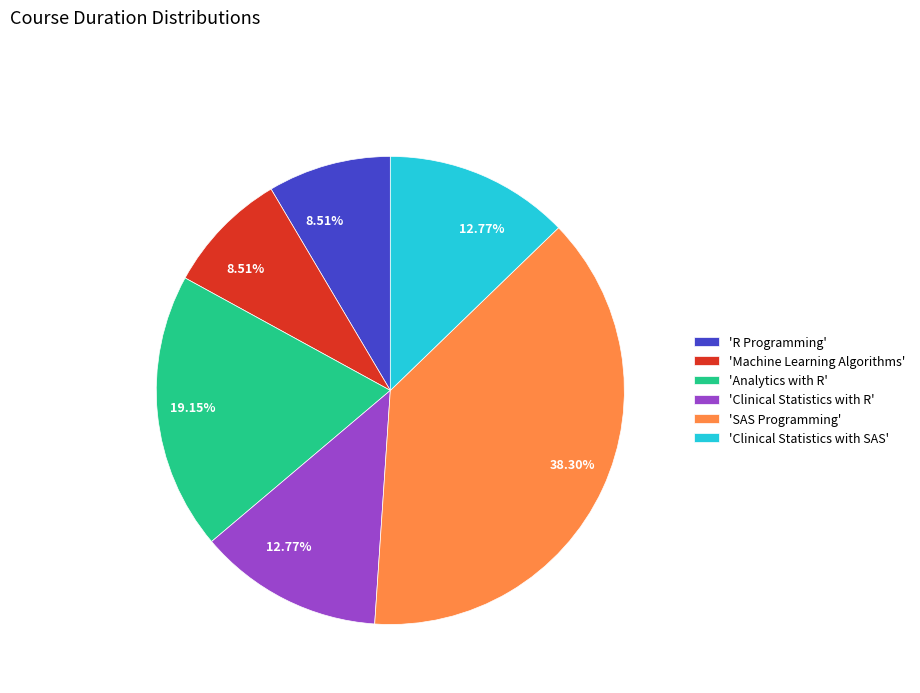

Is there any slice that represents more than half of the pie?

No